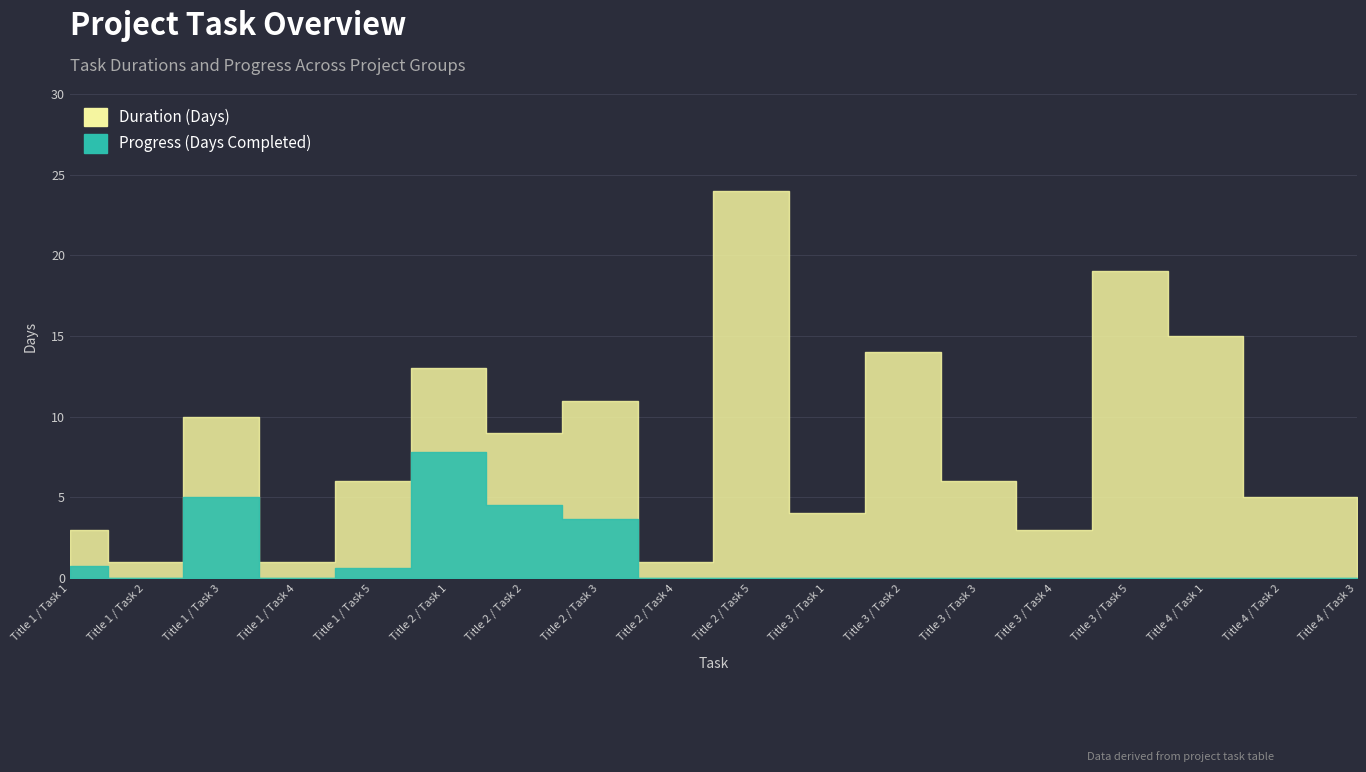

True or false: Duration (Days) has a value of 2.5 at Title 1 / Task 5.

False